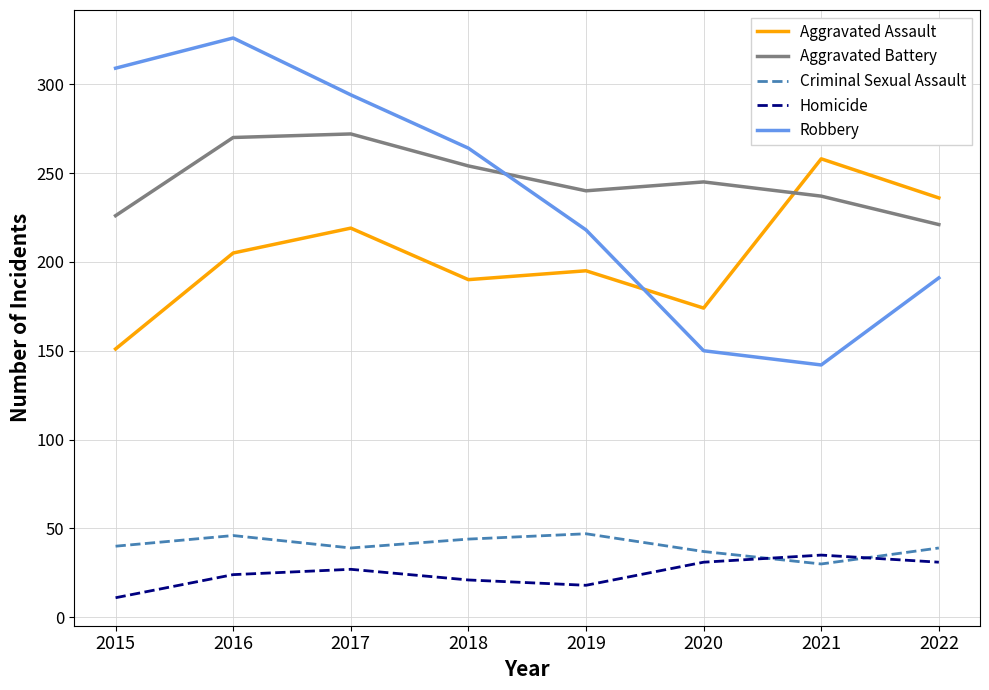

In Criminal Sexual Assault, how many points are lower than both neighbors (excluding endpoints)?

2